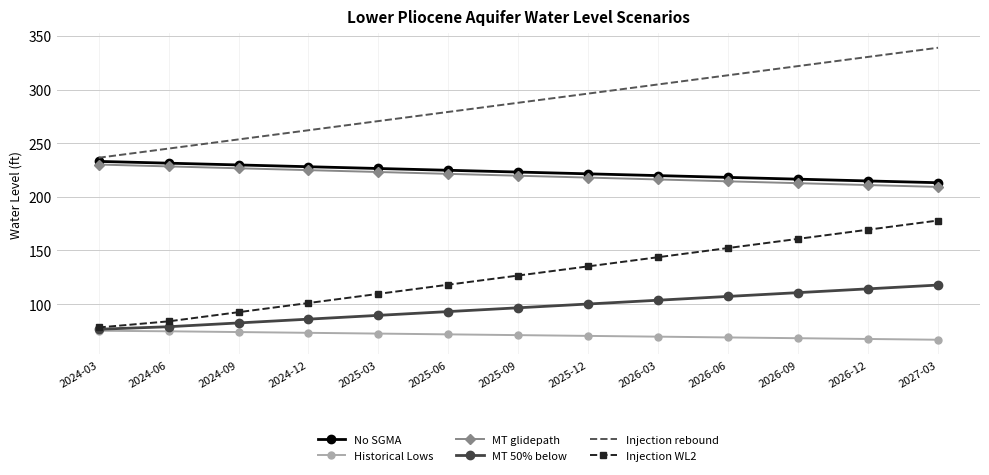

True or false: Injection WL2 and Injection rebound cross at least once.

False